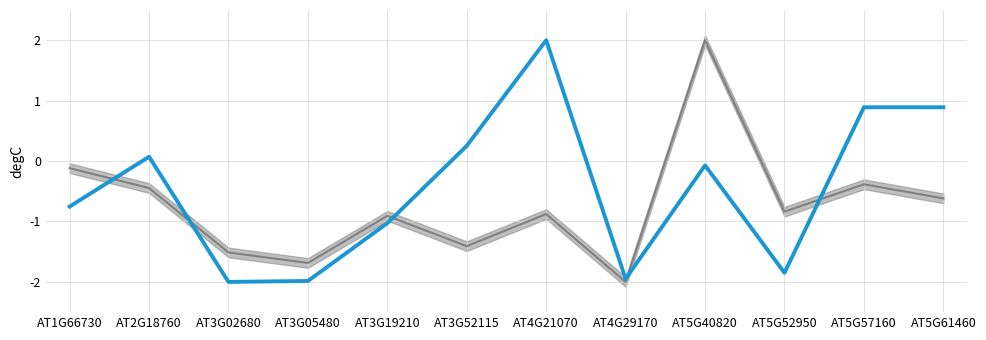

What is the difference between the maximum and minimum values in the Molecular Weight (norm) series?

4.0